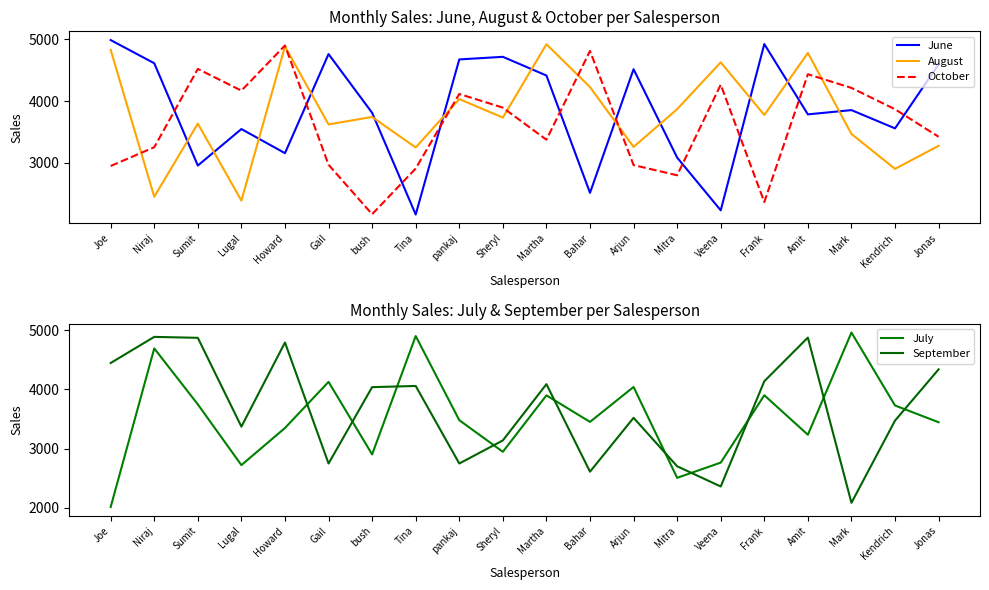

What are all the series names shown in the legend?

June, August, October, July, September